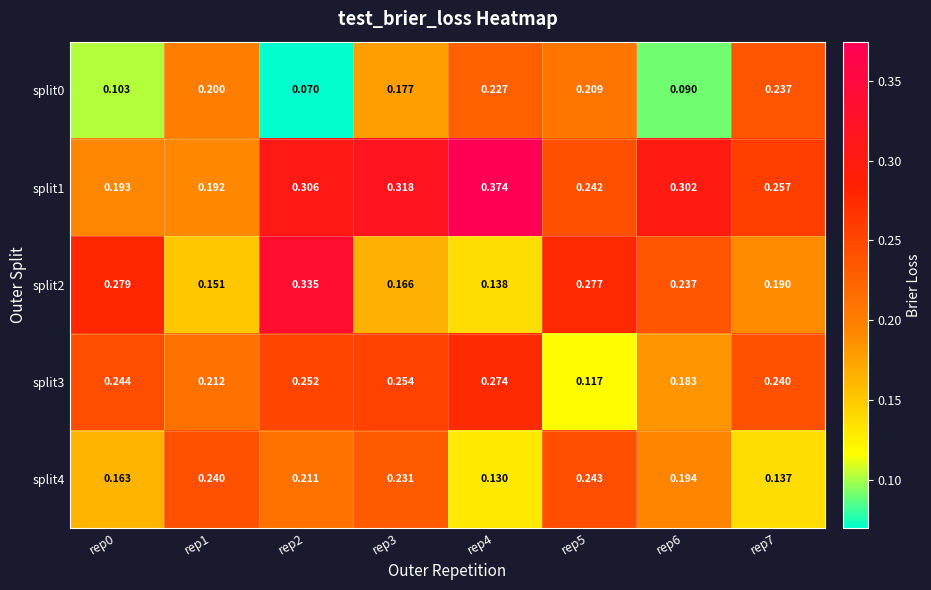

Is the value of split2 at rep1 greater than the value of split3 at rep0?

No